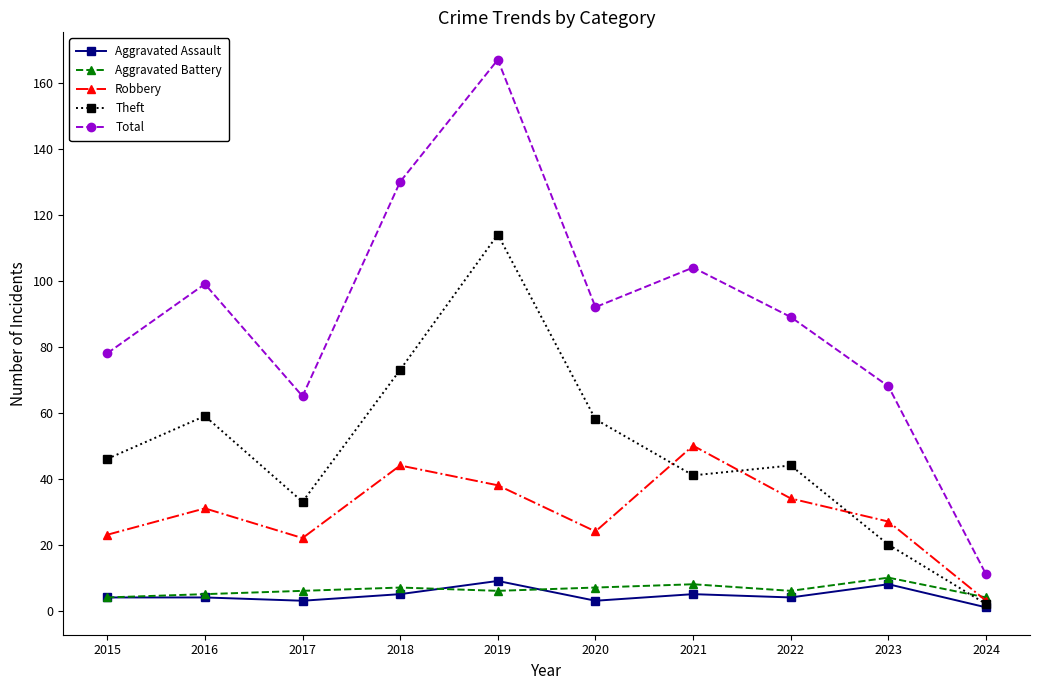

At which category does Theft reach its first local valley?

2017